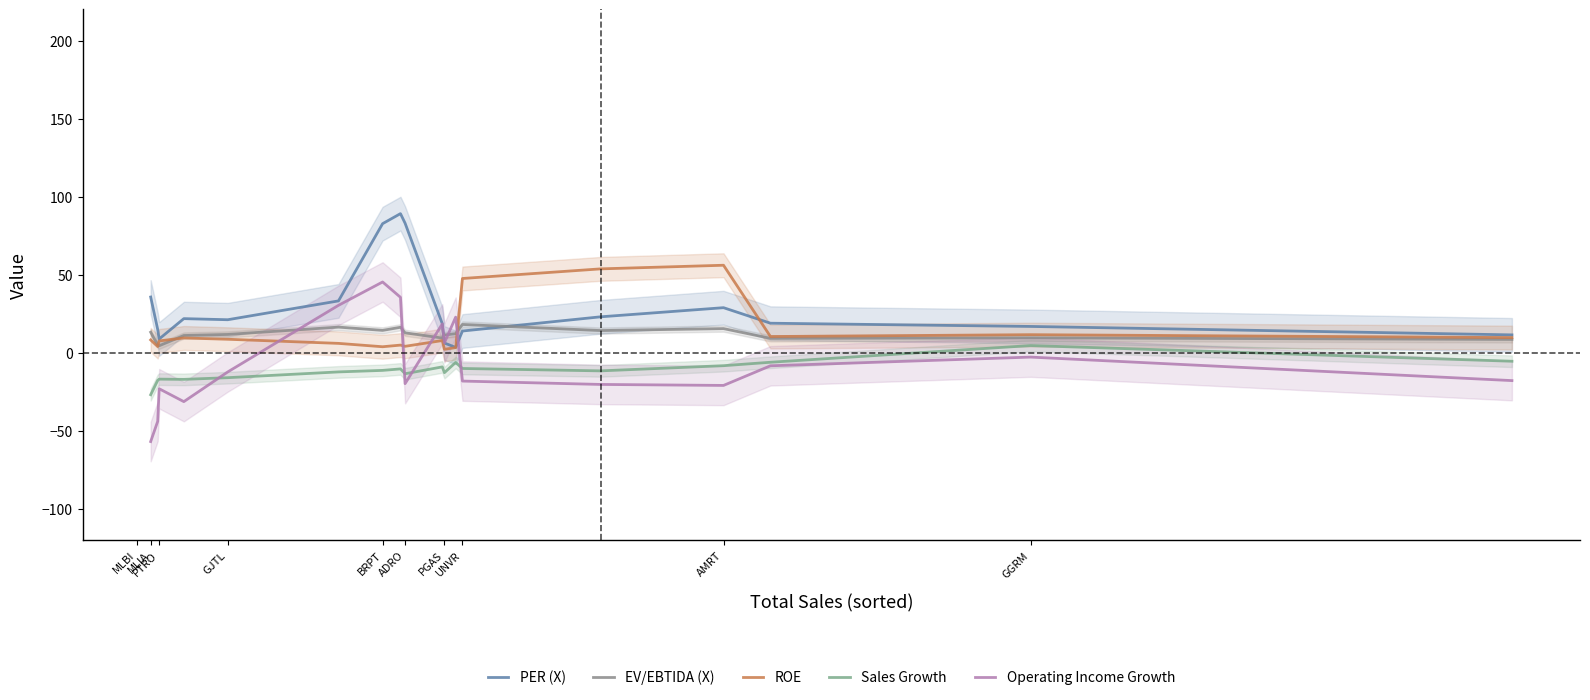

How many interior local valleys does the ROE series have?

5